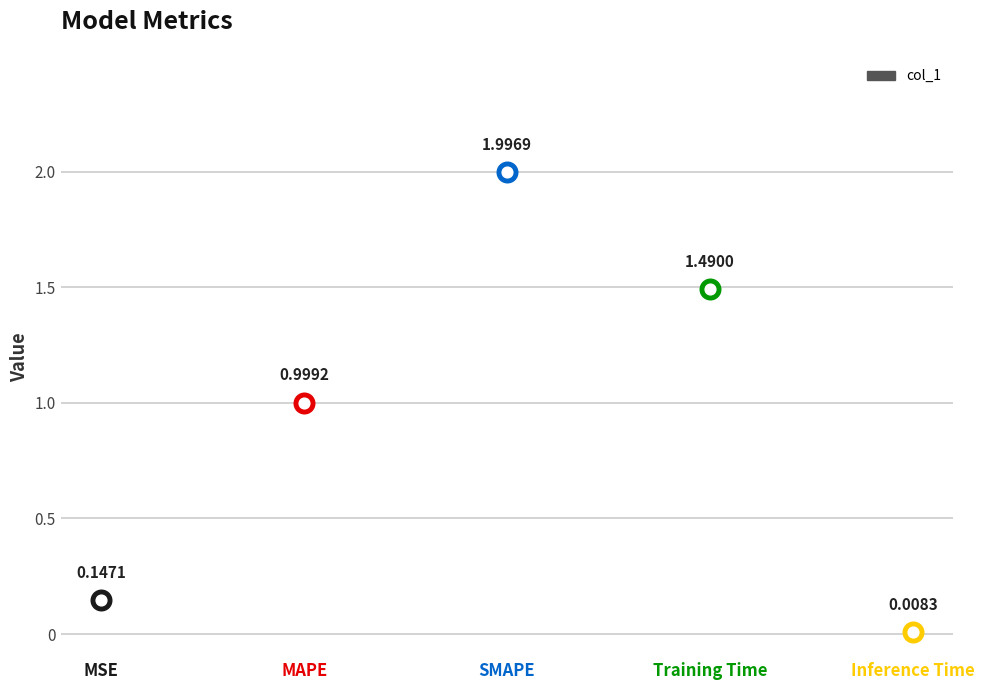

What is the change in value from MAPE to Inference Time?

-1.0